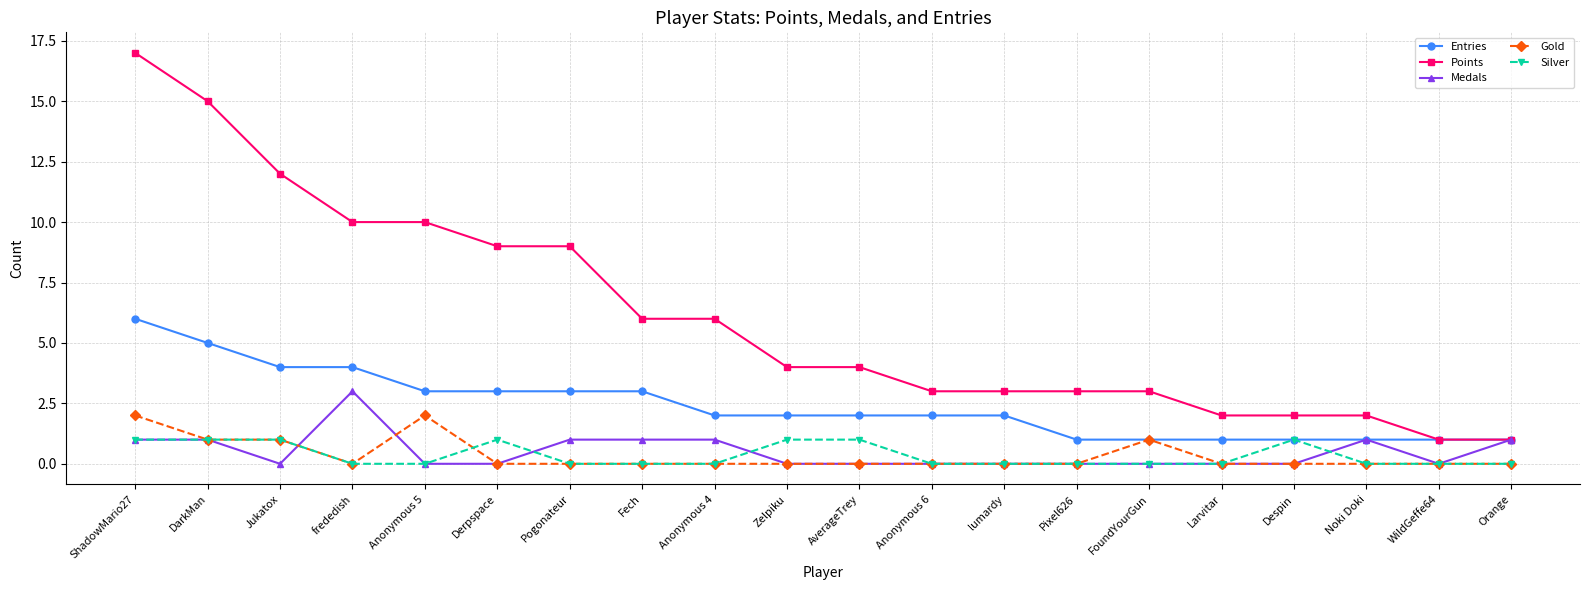

How many lines are shown in the chart?

5